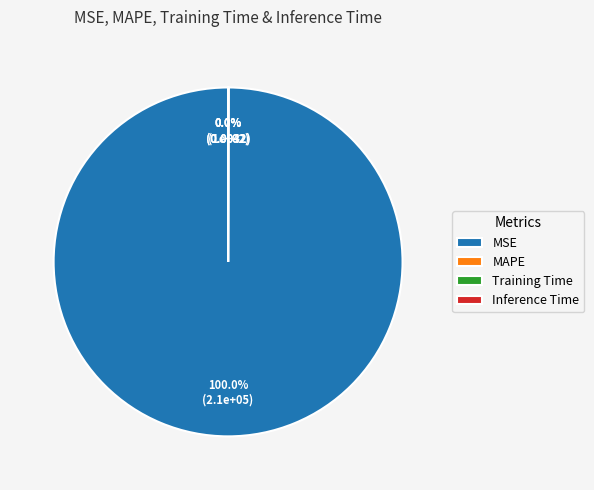

Is it true that MAPE is 1% of the pie?

False